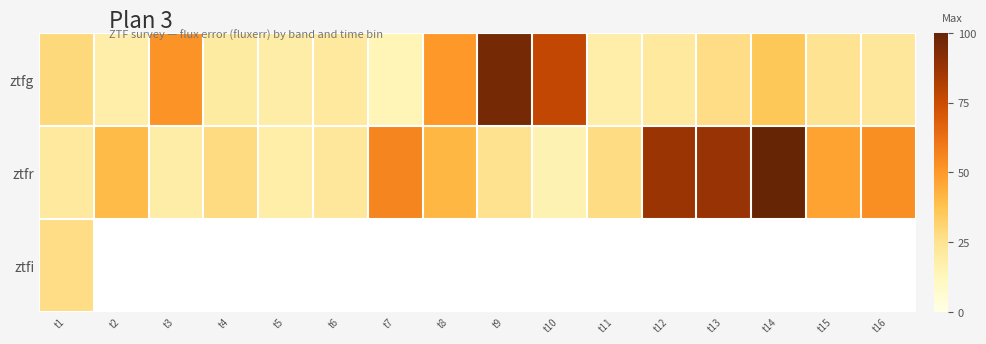

How many data points in ztfg are less than 24?

8